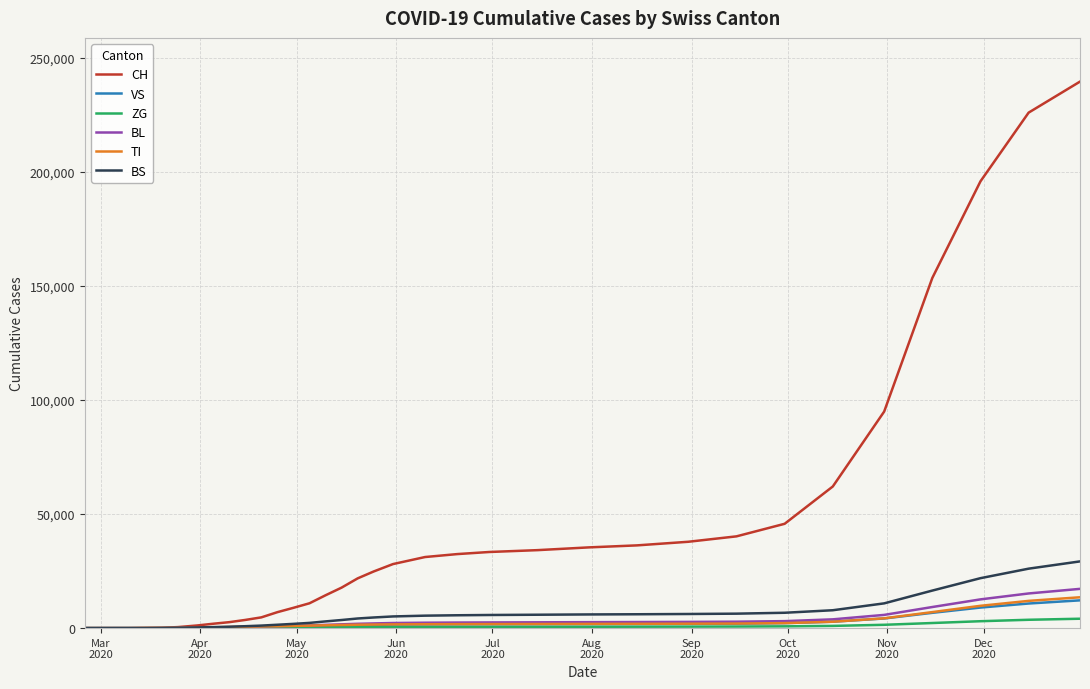

Which series has the widest spread of values?

CH